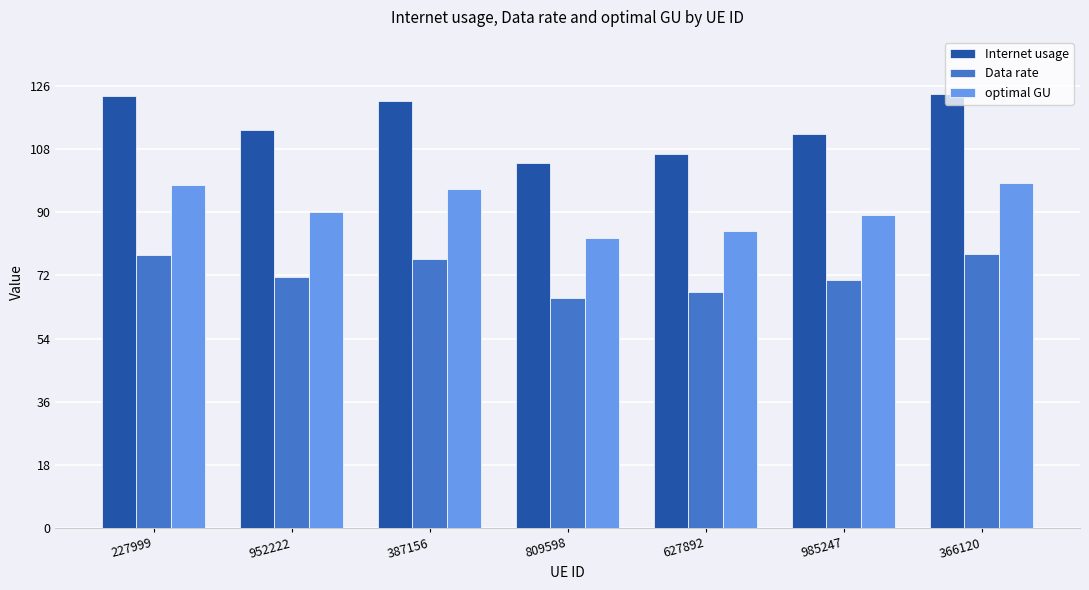

Which series has the largest range (max minus min)?

Internet usage